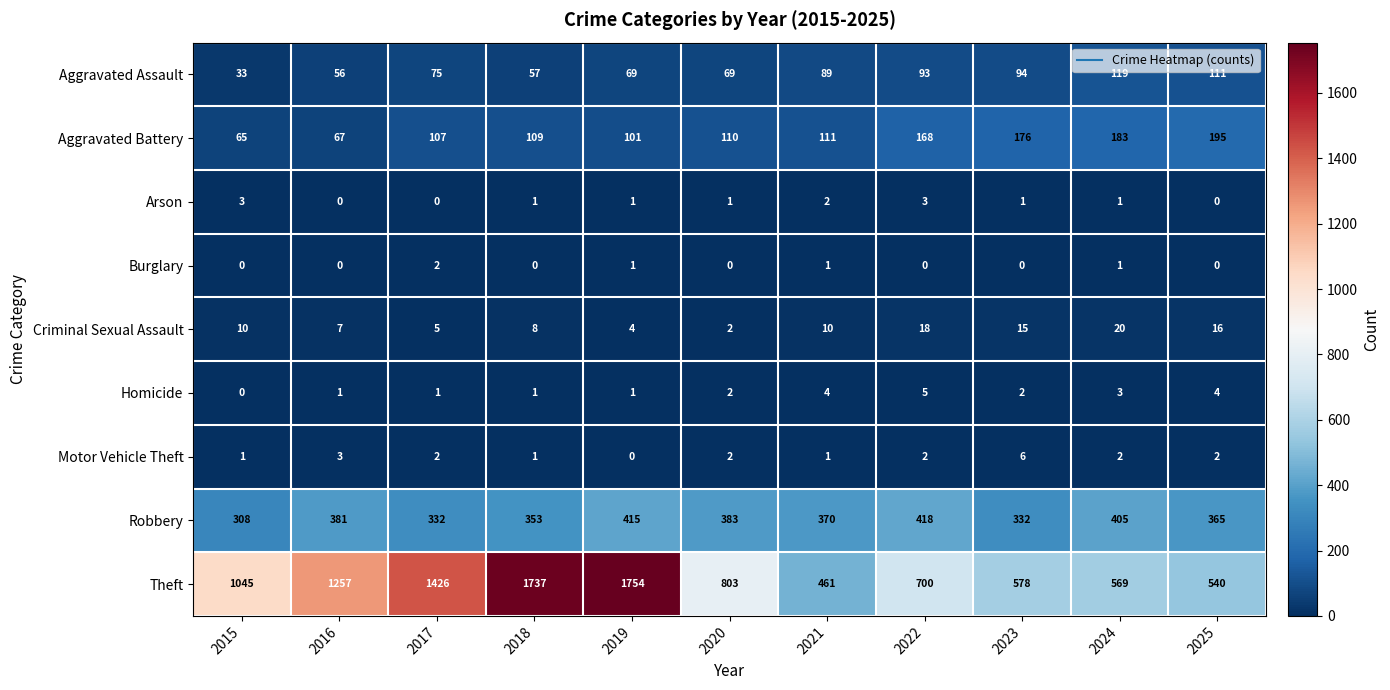

List the labels in order of Aggravated Battery value, largest first.

2025, 2024, 2023, 2022, 2021, 2020, 2018, 2017, 2019, 2016, 2015